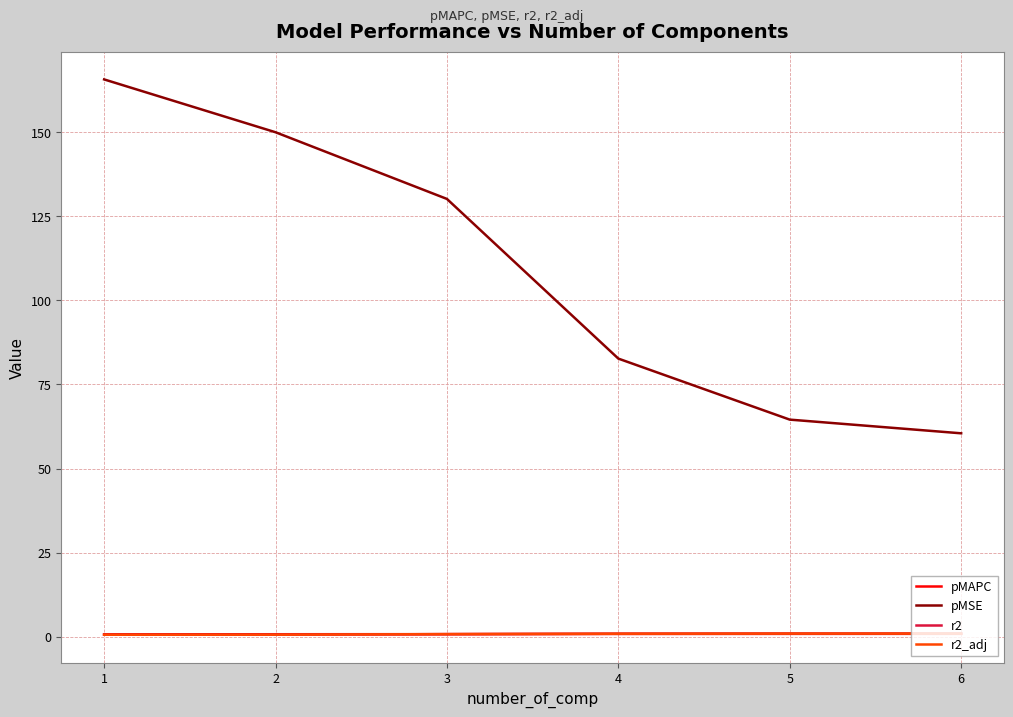

What is the minimum value shown in the chart?

0.6